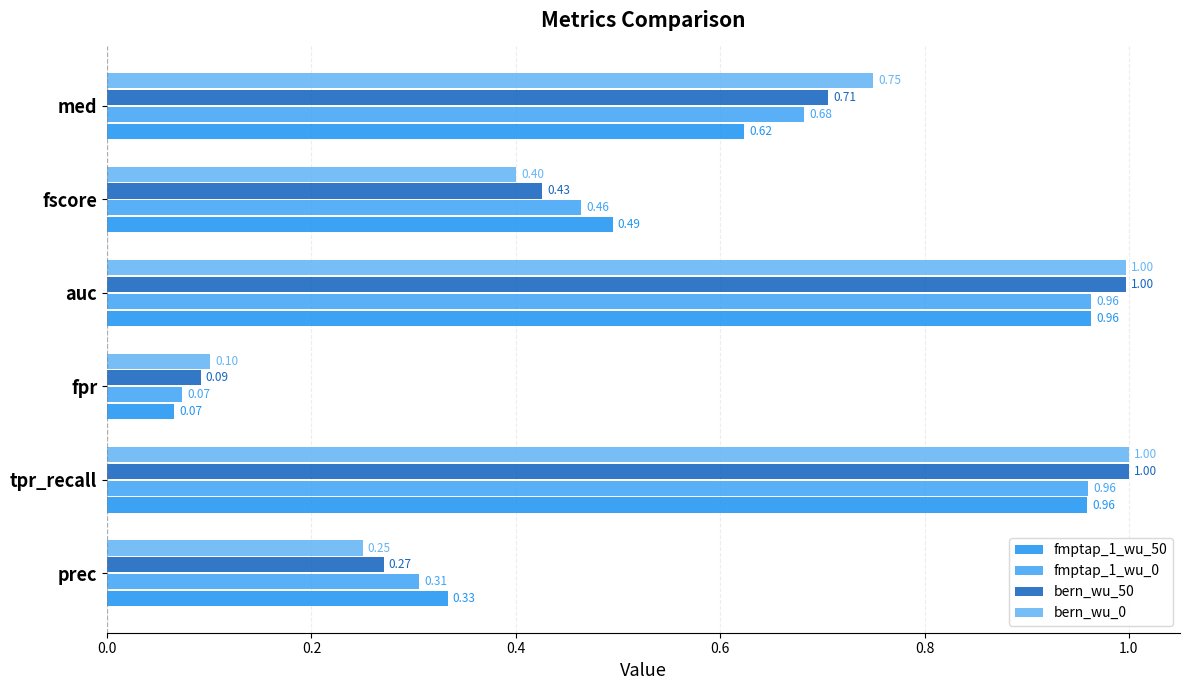

Count the number of categories in the chart.

6